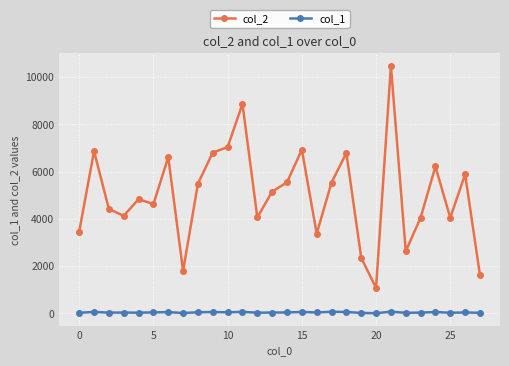

What is the average value of the col_1 series?

46